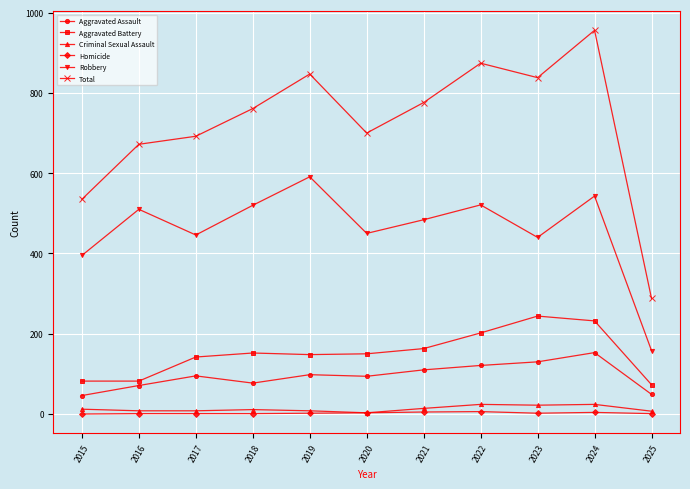

What is the difference between the maximum and second lowest values in the Aggravated Battery series?

162